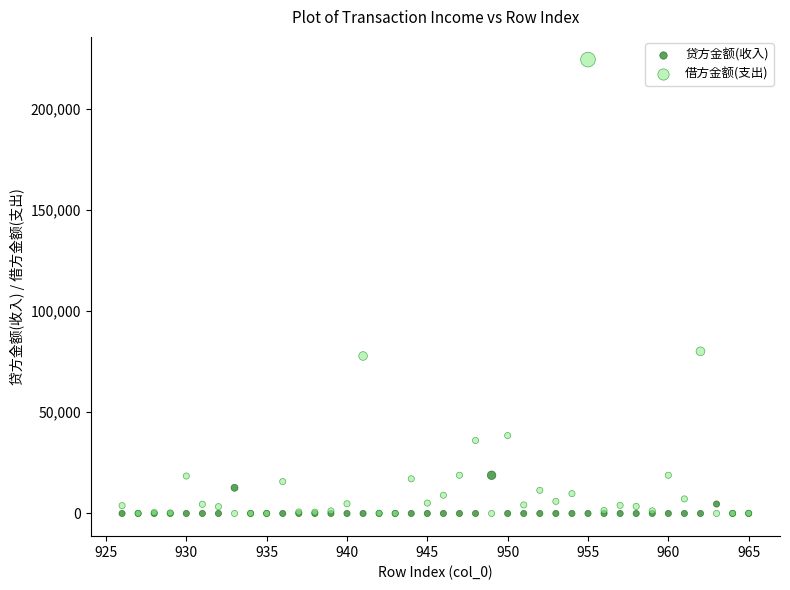

Which series reaches the maximum Y coordinate?

借方金额(支出)